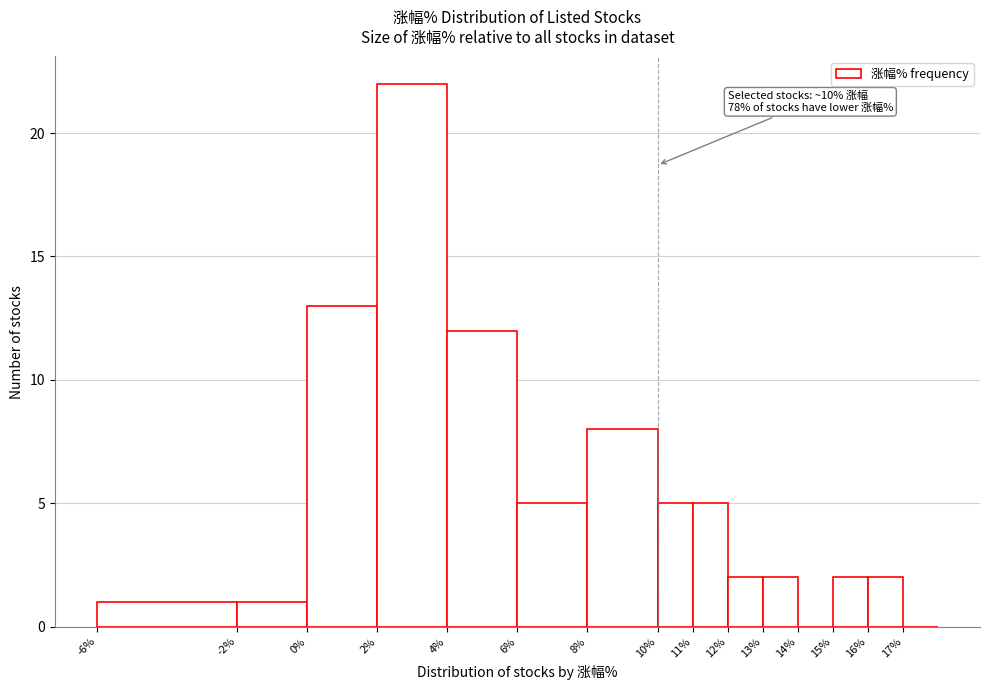

Over which range of the x-axis is the bar tallest?

2 to 4